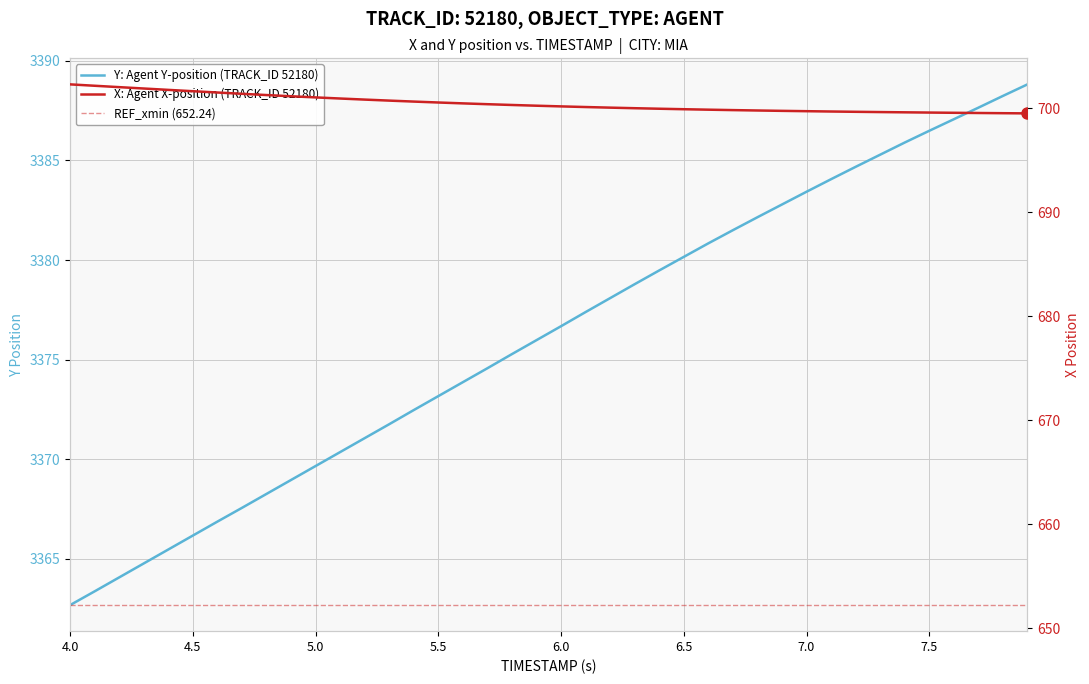

True or false: Y has more than 2 points higher than both neighbors.

False